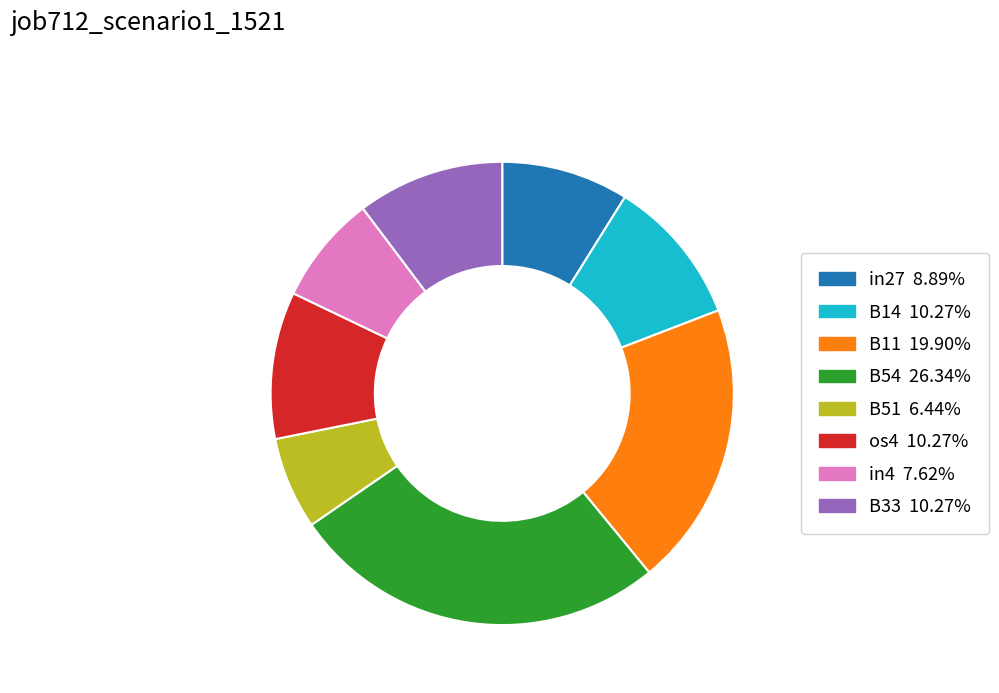

Do in27 and B54 together represent more than half of the pie?

No